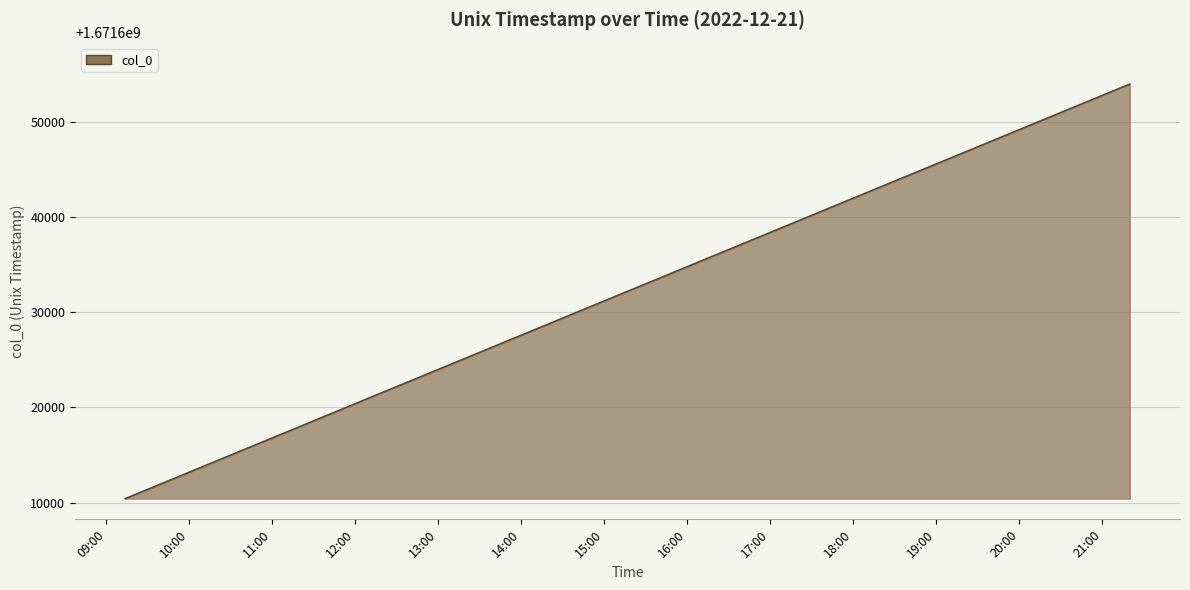

What is the difference between the maximum and minimum values?

43574